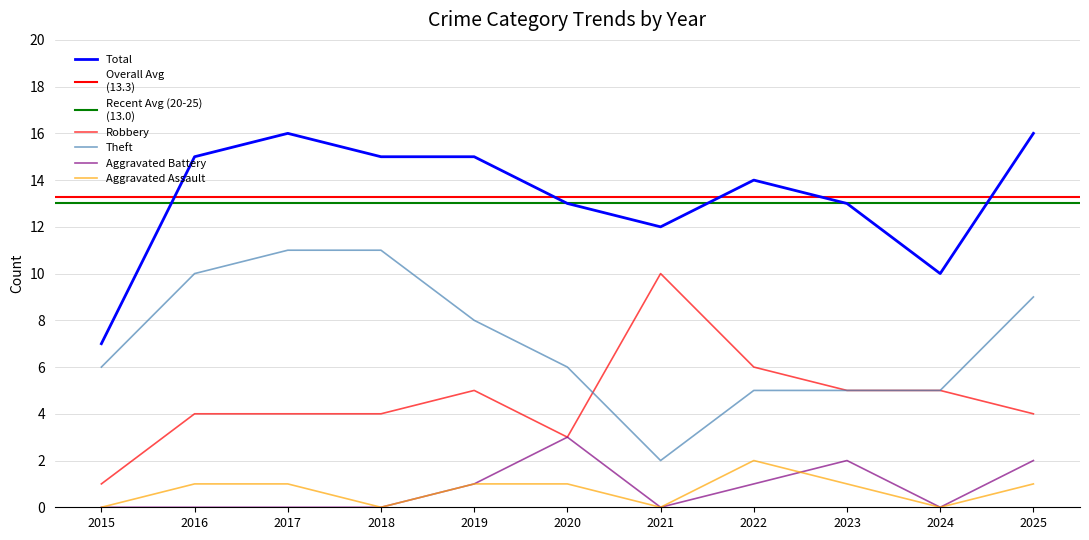

Where is Theft nearest to the value 6?

2015